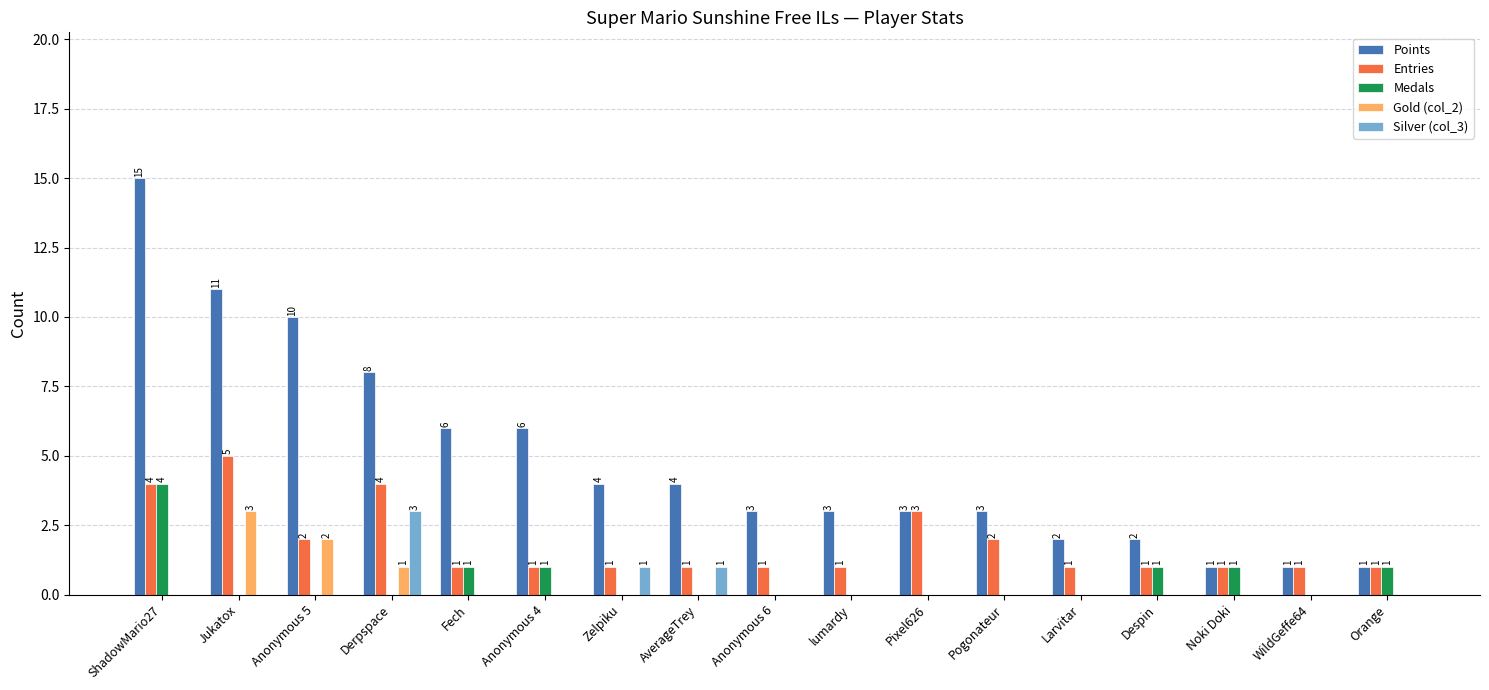

Is it true that Silver (col_3) equals 0 at Pogonateur?

True